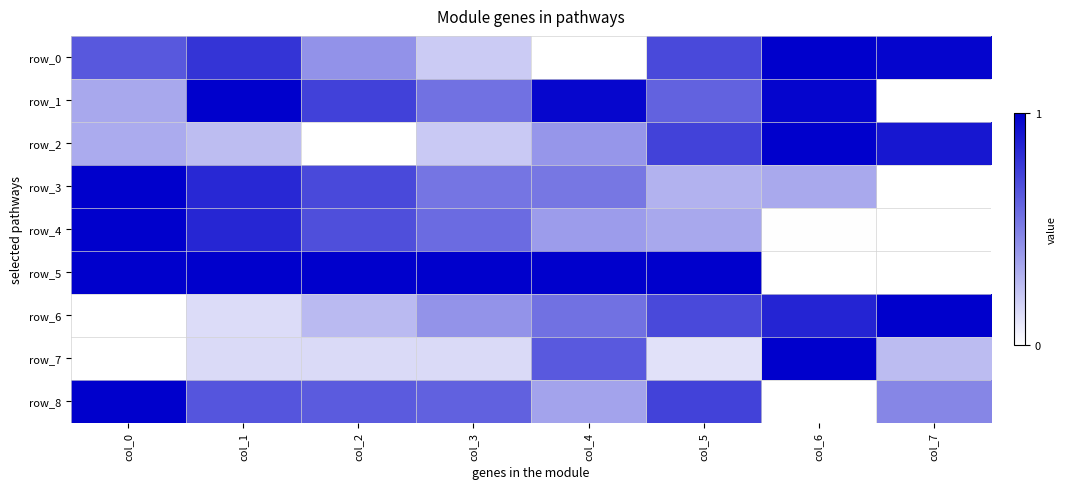

Reading left to right, list all the values displayed in this chart.

row_0: 0.7	0.8	0.4	0.2	0.0	0.7	1.0	1.0
row_1: 0.3	1.0	0.7	0.6	1.0	0.6	1.0	0.0
row_2: 0.3	0.3	0.0	0.2	0.4	0.7	1.0	0.9
row_3: 1.0	0.8	0.7	0.5	0.5	0.3	0.3	0.0
row_4: 1.0	0.8	0.7	0.6	0.4	0.3	0.0	0.0
row_5: 1.0	1.0	1.0	1.0	1.0	1.0	0.0	0.0
row_6: 0.0	0.1	0.3	0.4	0.6	0.7	0.9	1.0
row_7: 0.0	0.1	0.1	0.1	0.6	0.1	1.0	0.3
row_8: 1.0	0.7	0.6	0.6	0.4	0.7	0.0	0.5